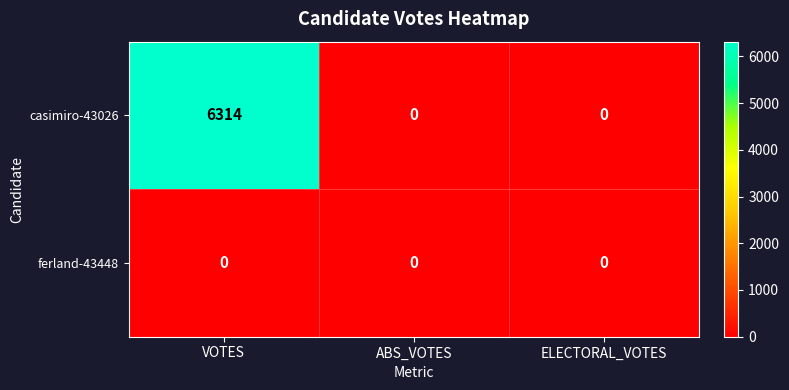

What is the greatest value displayed?

6314